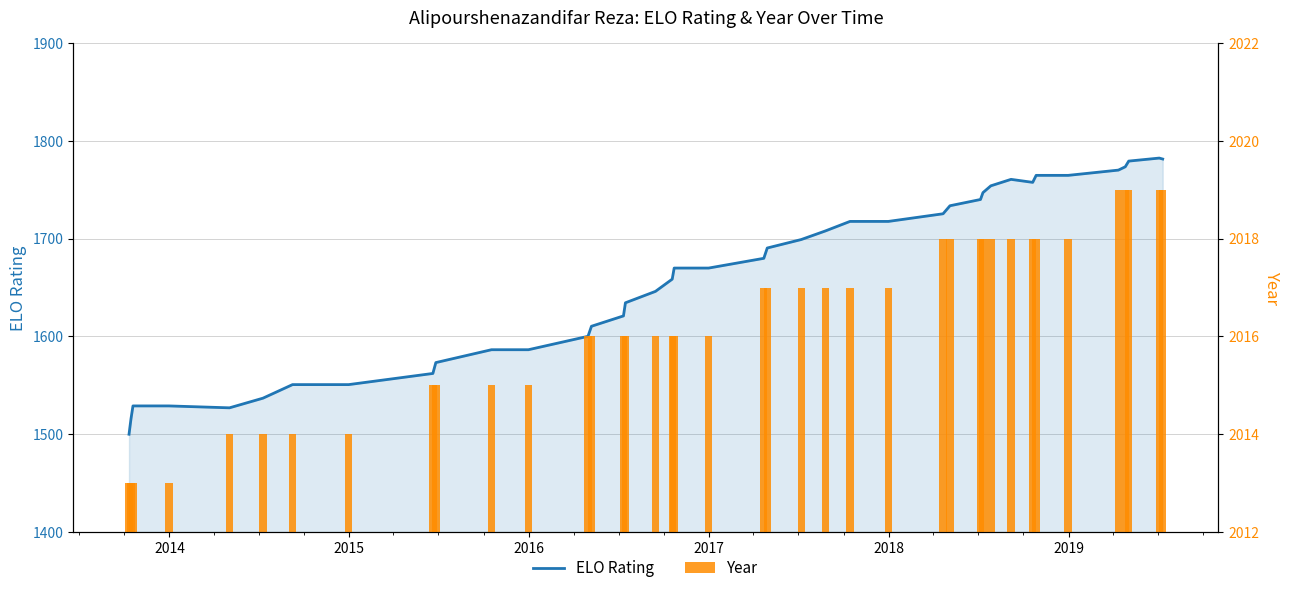

The value of Year at 2014 is 2013.0. True or false?

True